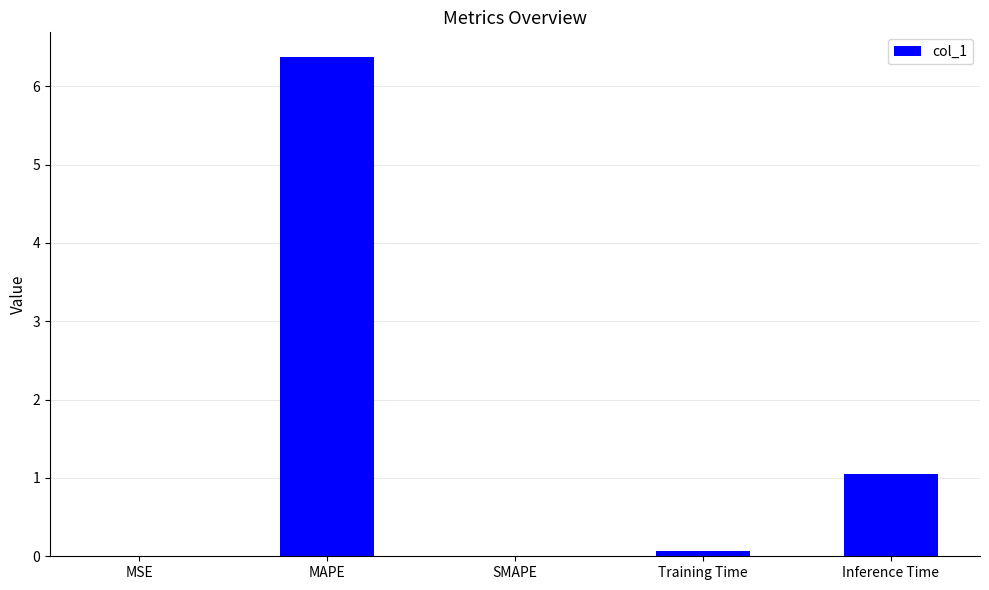

Does the chart contain stacked bars?

No